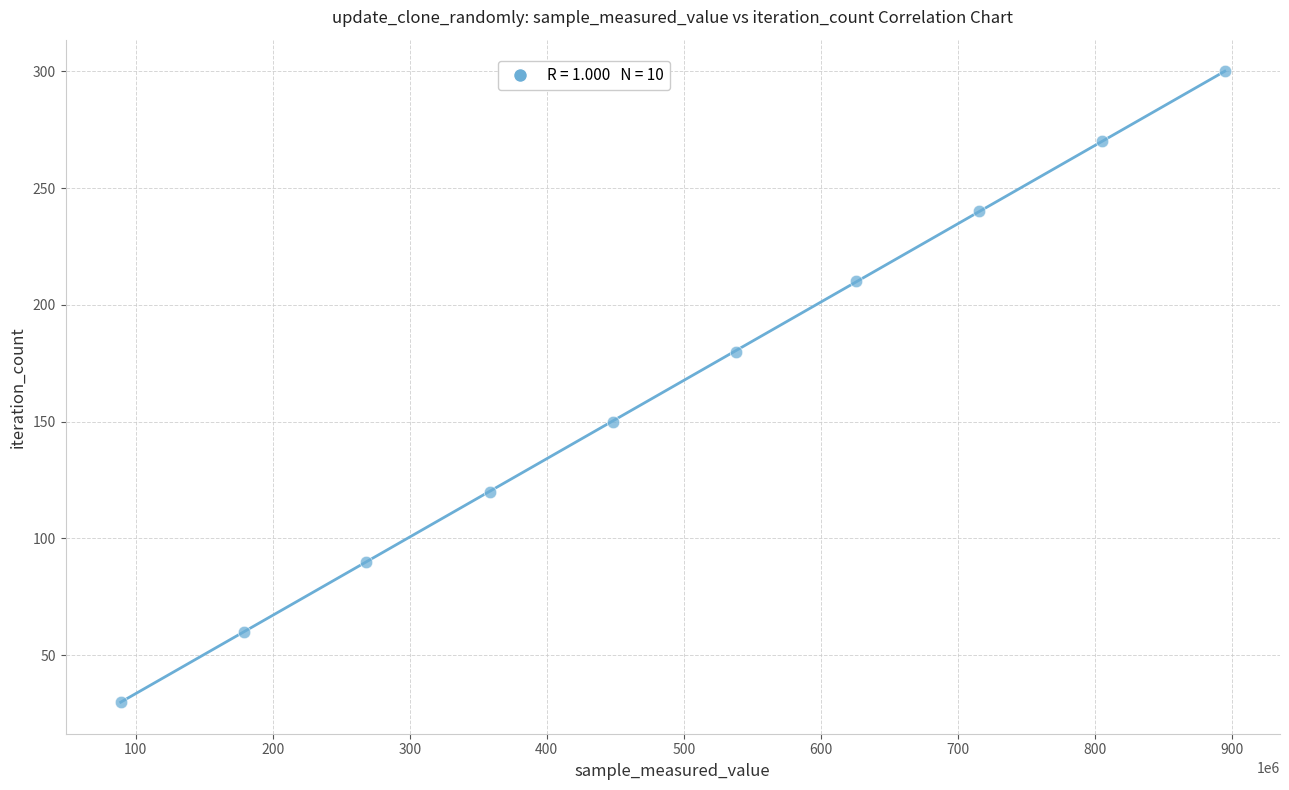

What is the average X value?

492133786